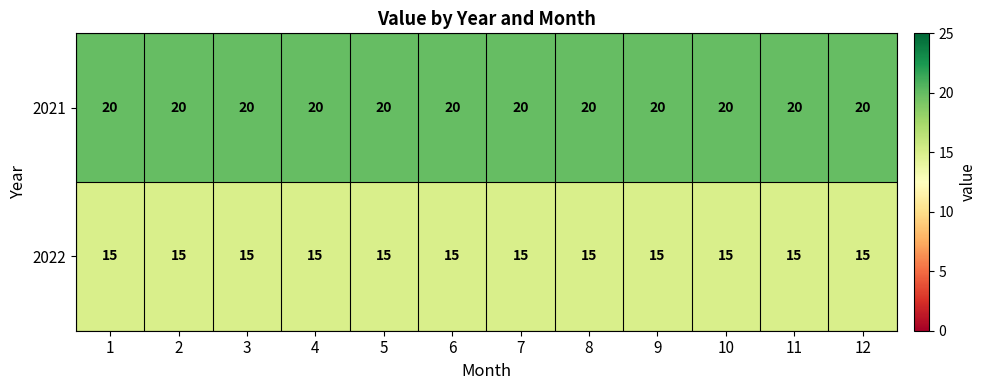

Which series has the largest total across all categories?

2021